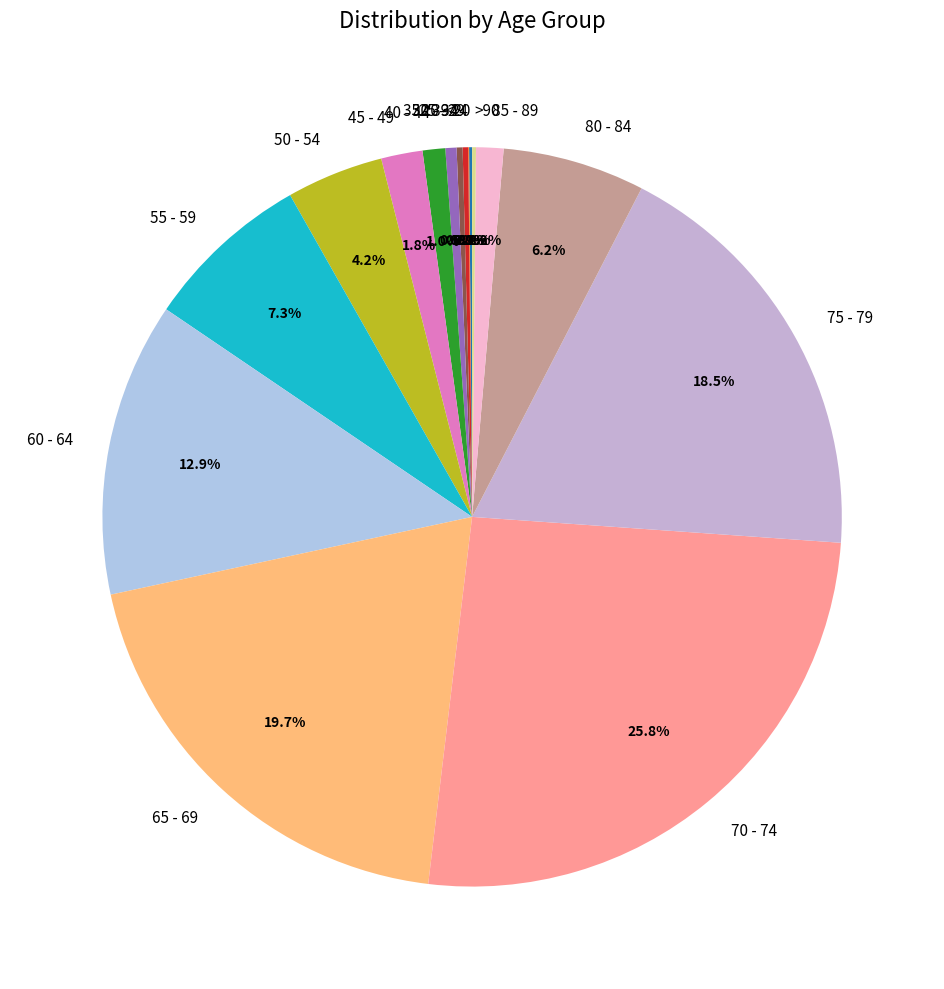

How much of the chart is everything except 60 - 64?

87.1%